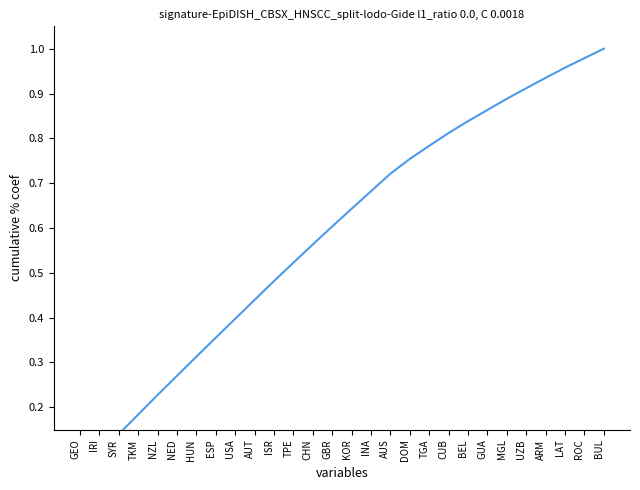

What position from the left is IRI?

2